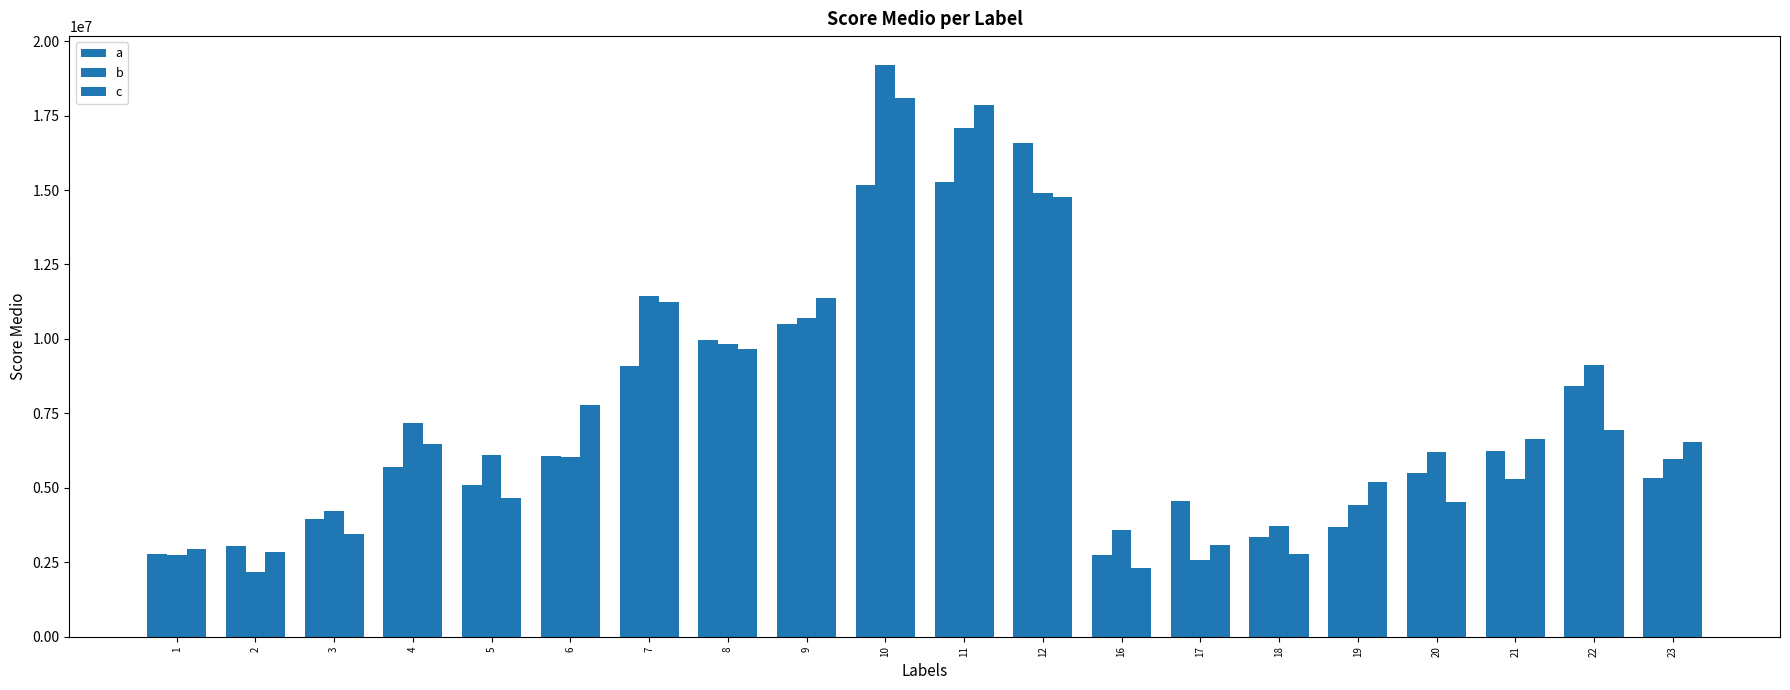

What is the sum of all c values?

149220179